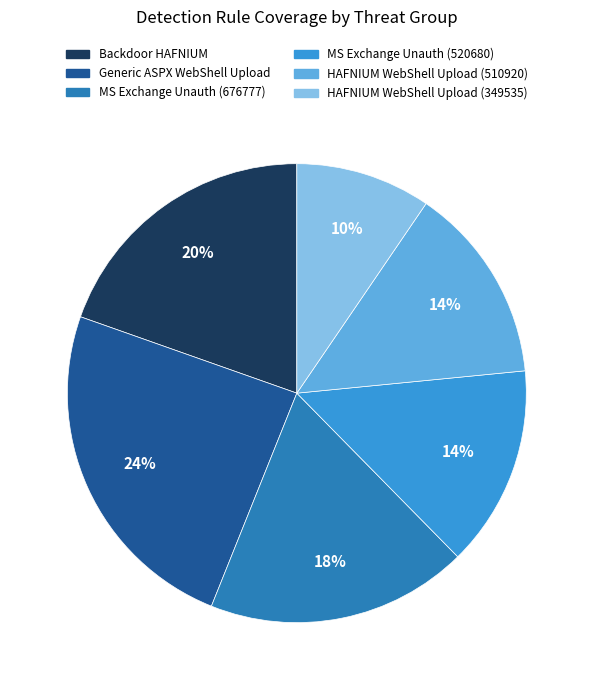

To the nearest percent, what is the average slice percentage?

17%